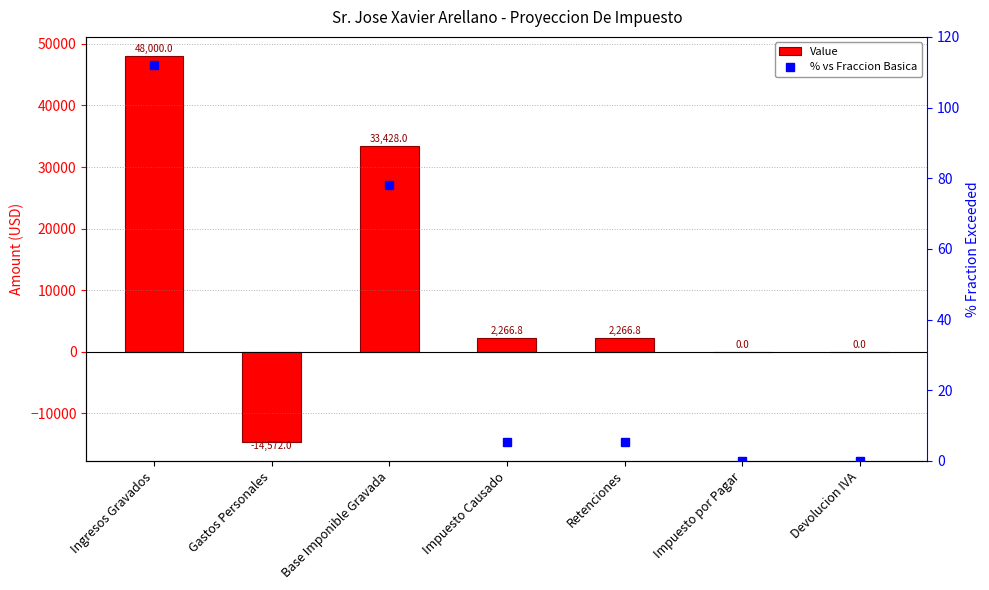

What is the difference between the maximum and minimum values in the Value series?

62572.0